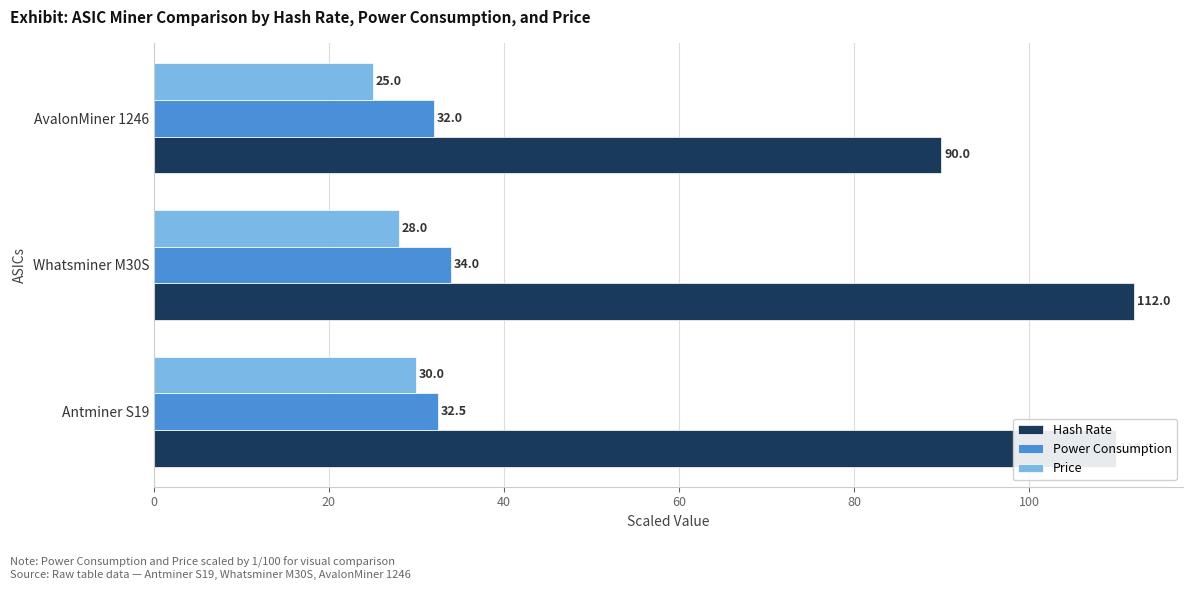

What is the maximum value shown in the chart?

112.0